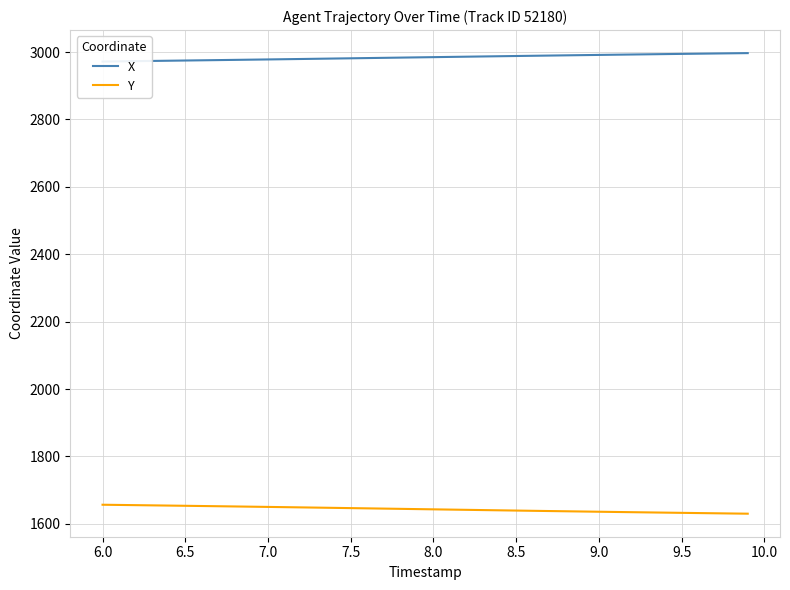

What is the minimum value for Y?

1630.0